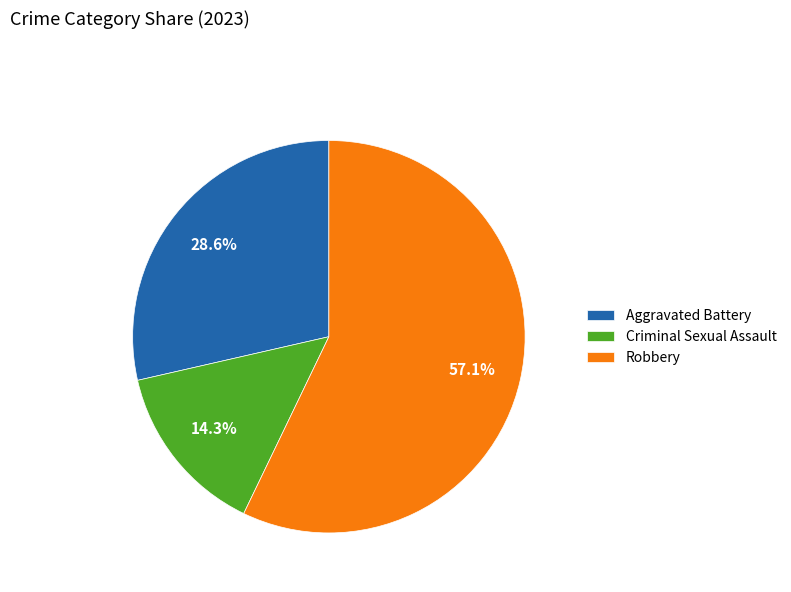

What is the ratio of the value at Aggravated Battery to the value at Criminal Sexual Assault?

2.0